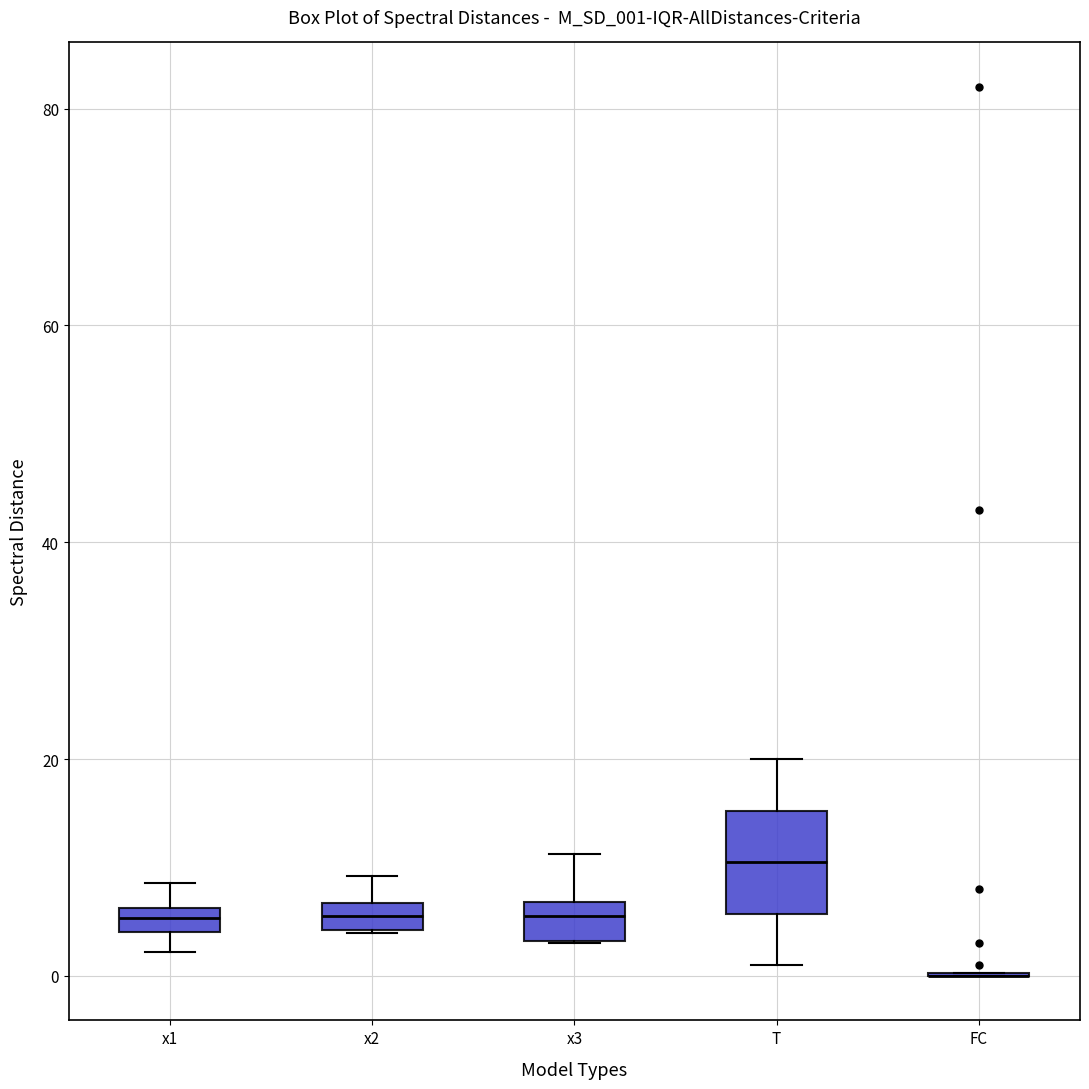

Which box is the tallest, from its lower edge to its upper edge?

T